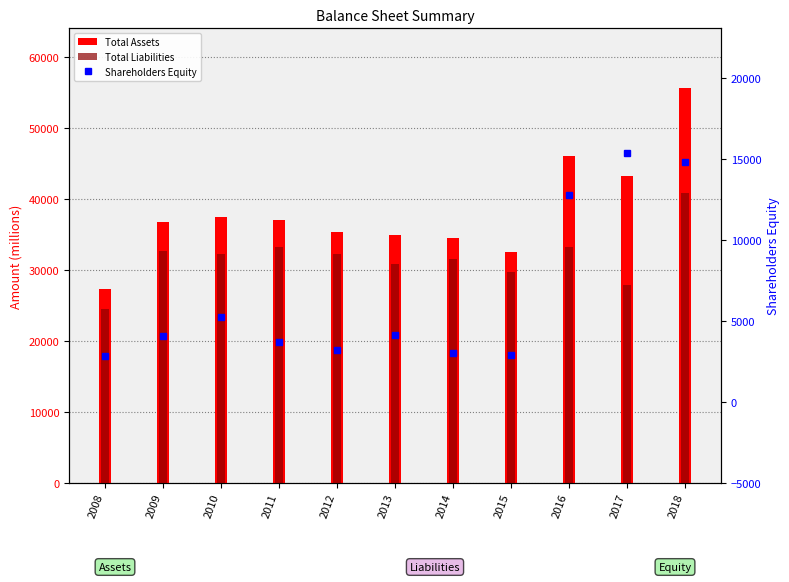

At which label does Total Liabilities first exceed 32159?

2009